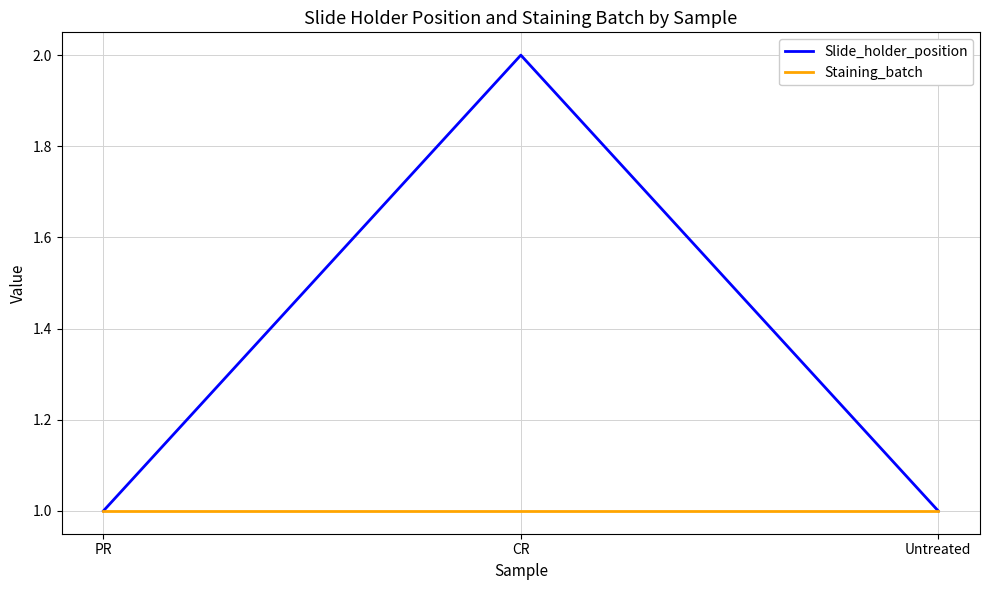

List the series in order of their overall mean, highest first.

Slide_holder_position, Staining_batch